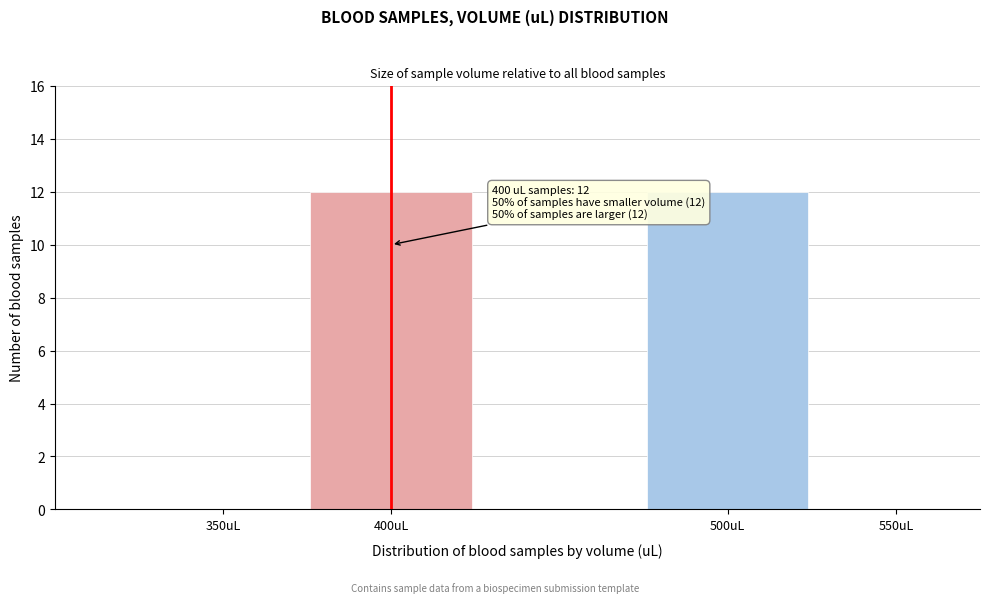

Reading left to right, list all the values displayed in this chart.

350uL=0	400uL=12	500uL=12	550uL=0